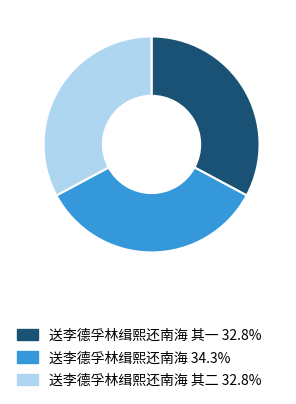

Does any single category account for the majority?

No